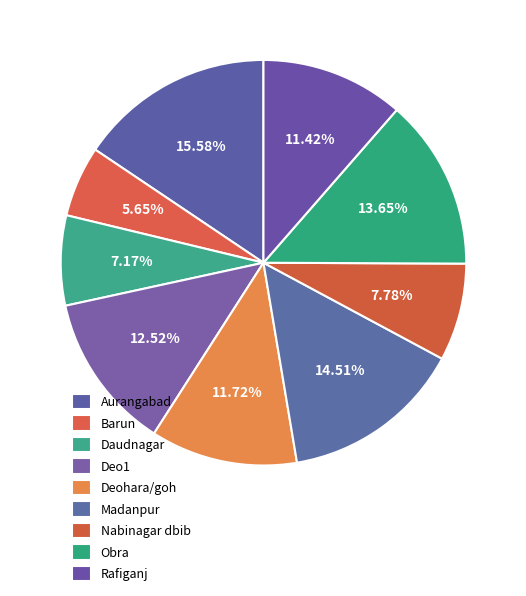

How many slices are in this pie chart?

9